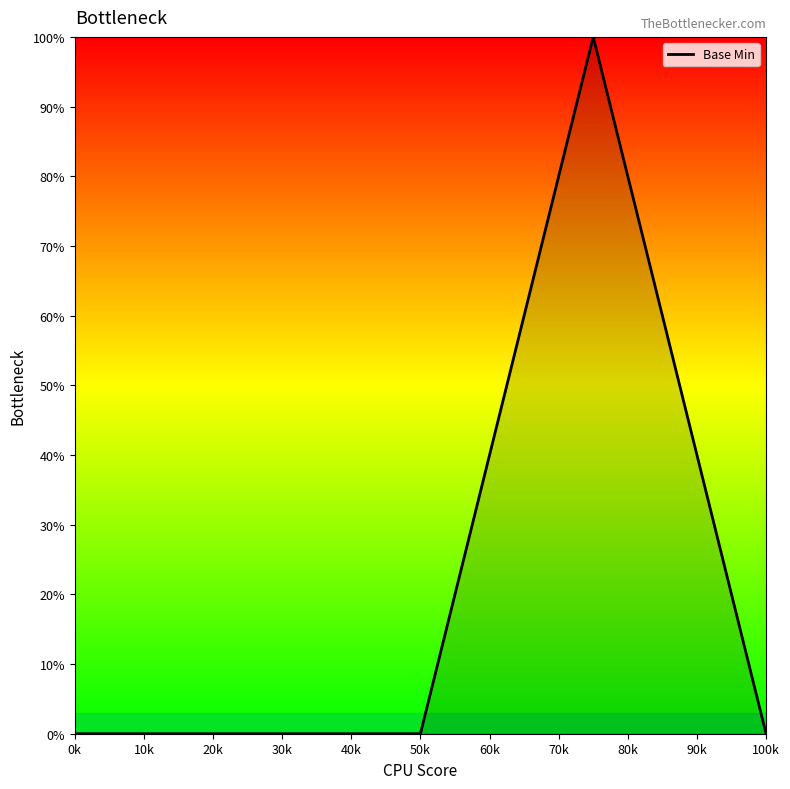

What is the maximum value shown in the chart?

100